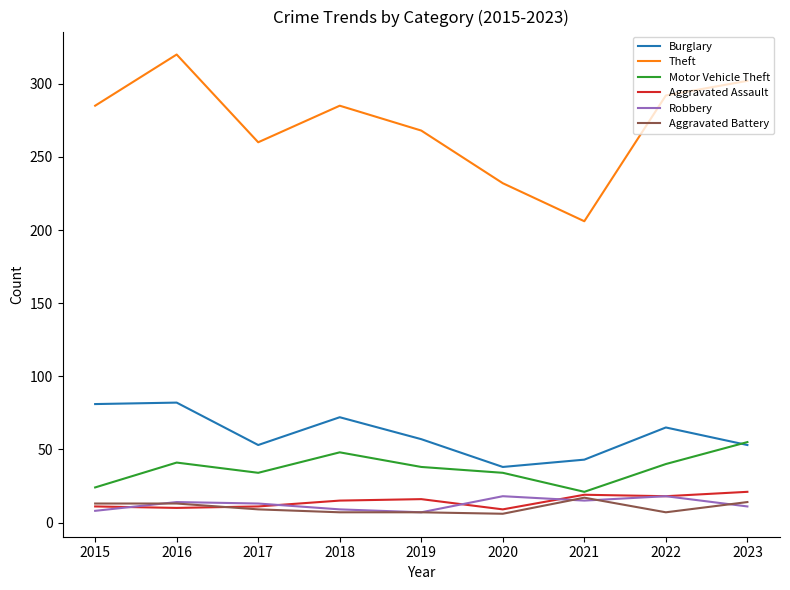

The Robbery series shows 13 at 2017. True or false?

True